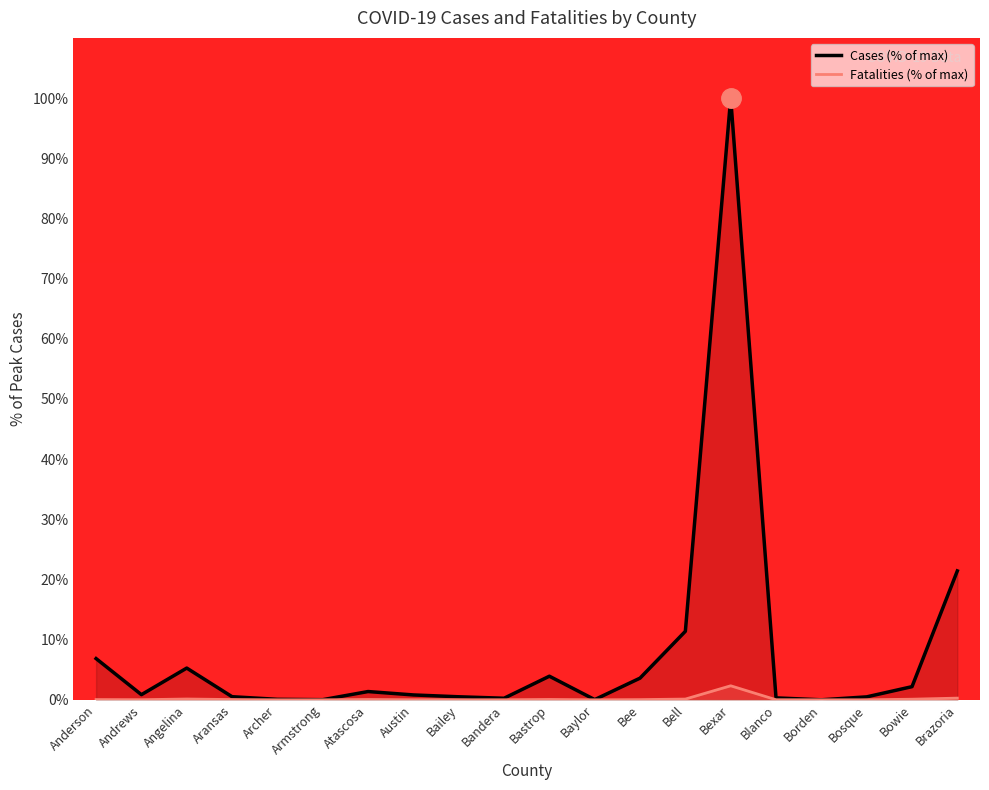

How many data points in Fatalities (% of max) are above 0?

16